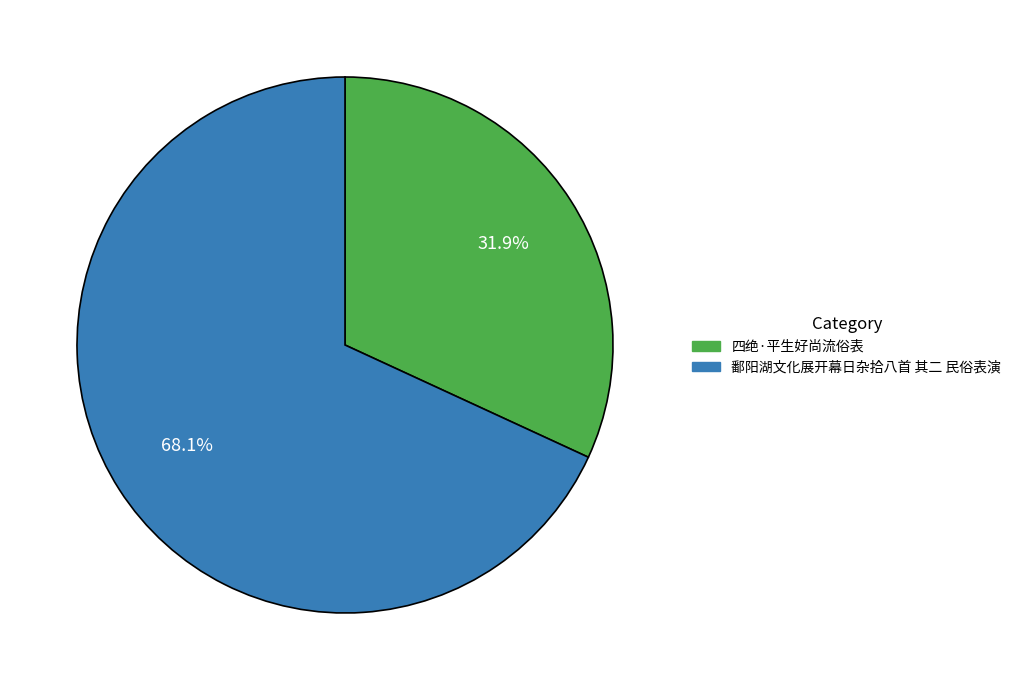

Is it true that 四绝·平生好尚流俗表 is 32% of the pie?

True